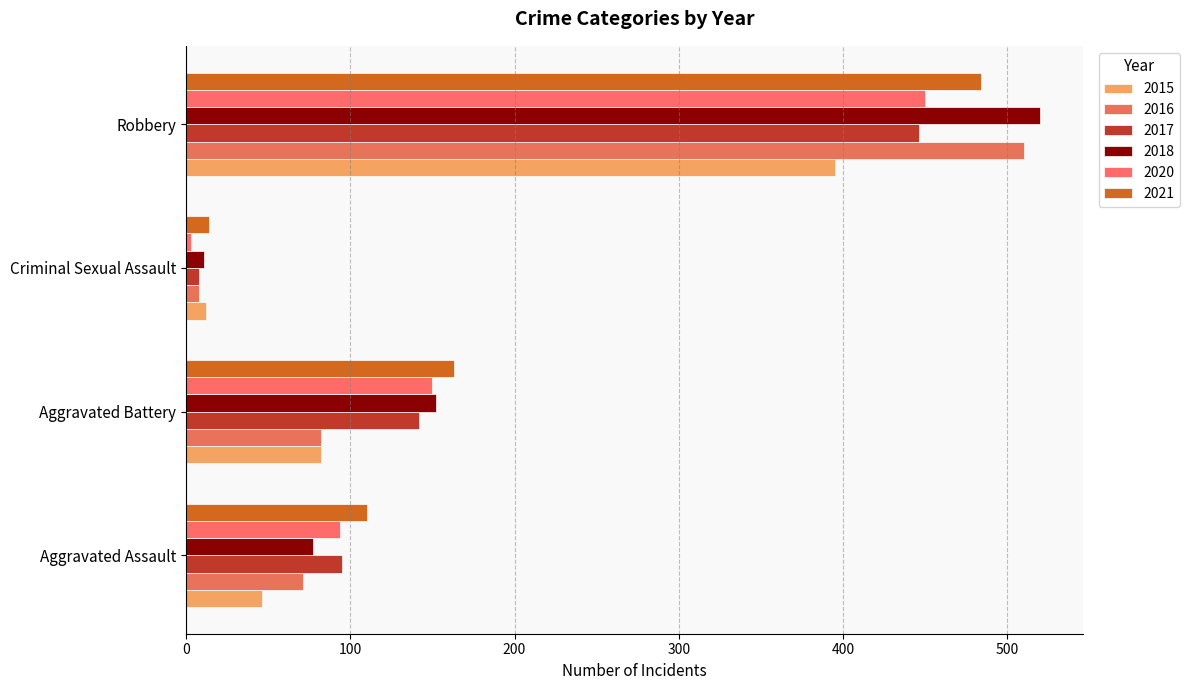

What is the maximum value shown in the chart?

520